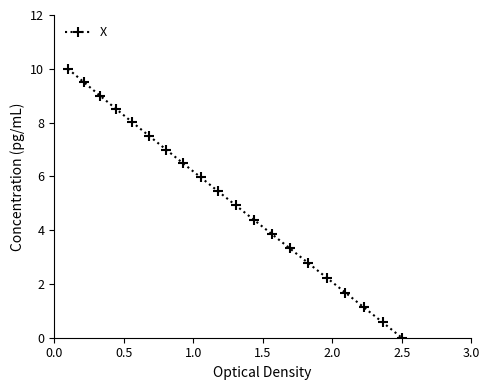

What is the maximum value shown in the chart?

10.0